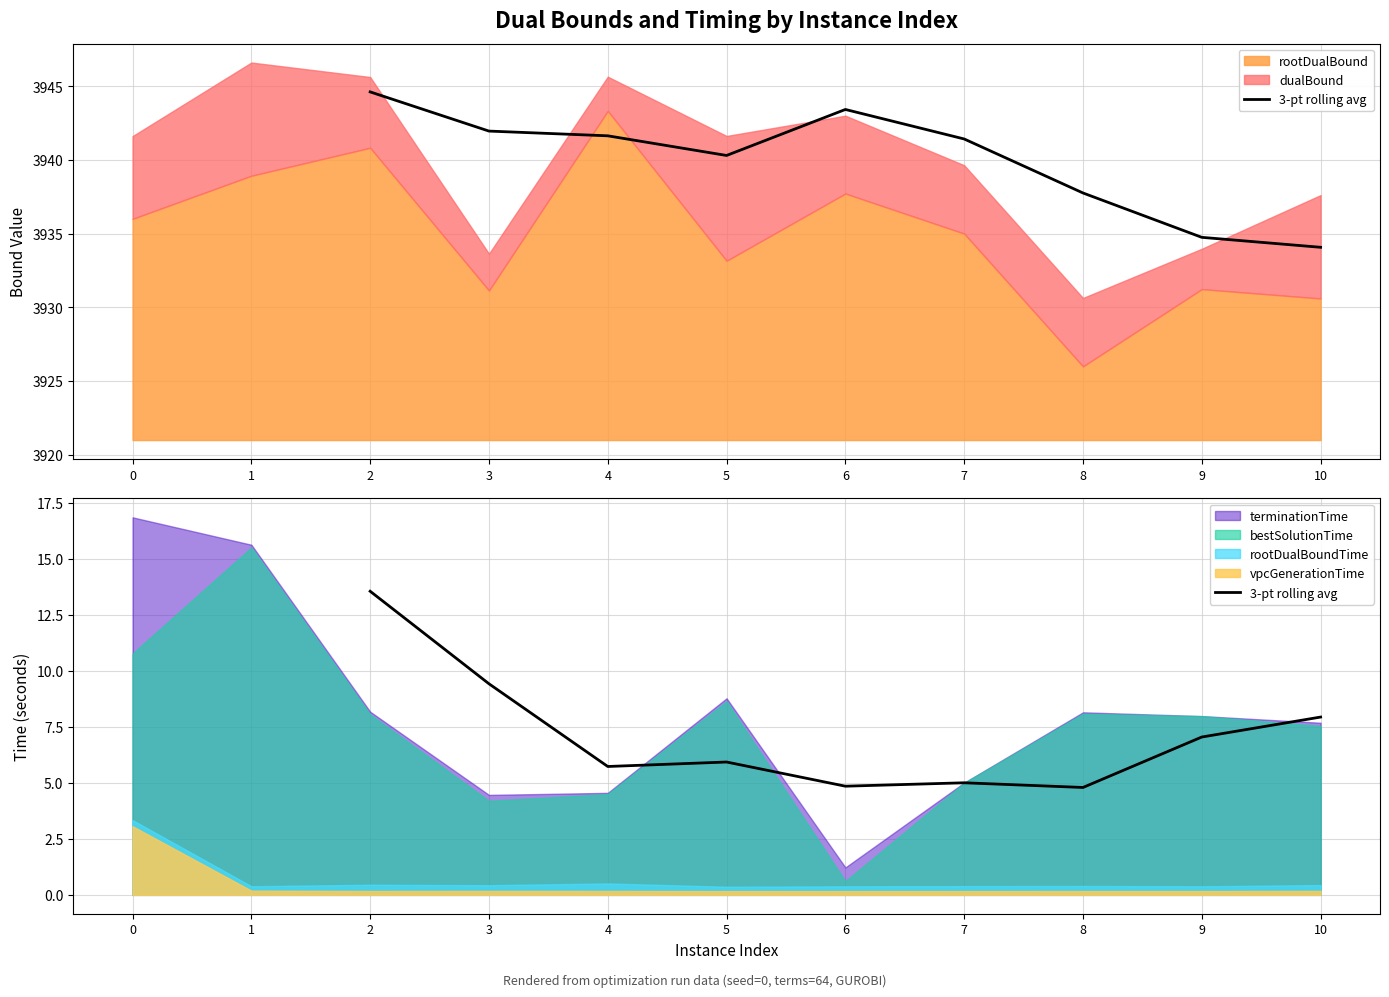

How many values exceed 5?

7